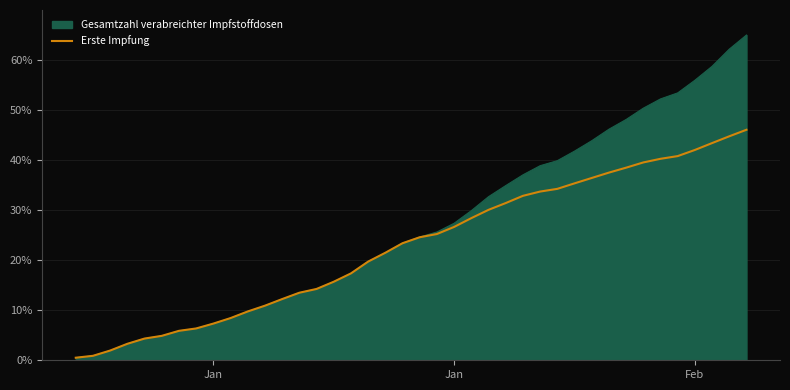

List the series in order of their peak value, highest first.

Gesamtzahl verabreichter Impfstoffdosen, Erste Impfung